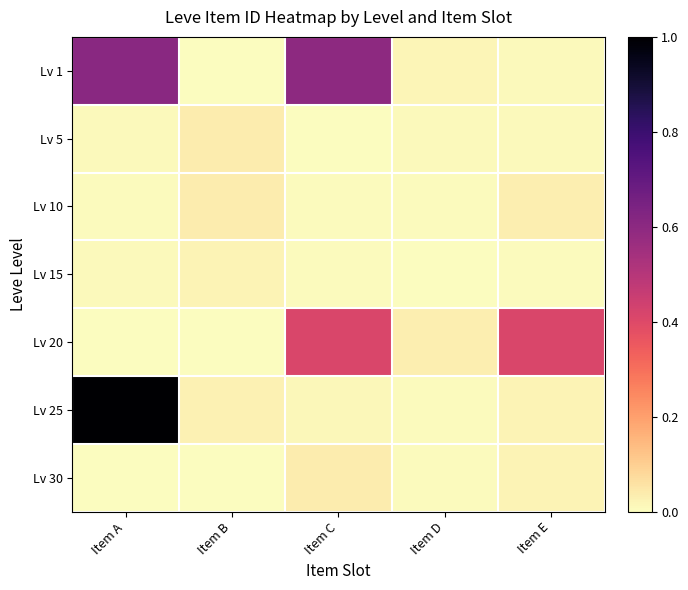

Reading left to right, what are all the values shown in this chart?

Lv 1: Item A=0.6	Item B=0.0	Item C=0.6	Item D=0.0	Item E=0.0
Lv 5: Item A=0.0	Item B=0.0	Item C=0.0	Item D=0.0	Item E=0.0
Lv 10: Item A=0.0	Item B=0.0	Item C=0.0	Item D=0.0	Item E=0.0
Lv 15: Item A=0.0	Item B=0.0	Item C=0.0	Item D=0.0	Item E=0.0
Lv 20: Item A=0.0	Item B=0.0	Item C=0.4	Item D=0.0	Item E=0.4
Lv 25: Item A=1.0	Item B=0.0	Item C=0.0	Item D=0.0	Item E=0.0
Lv 30: Item A=0.0	Item B=0.0	Item C=0.0	Item D=0.0	Item E=0.0